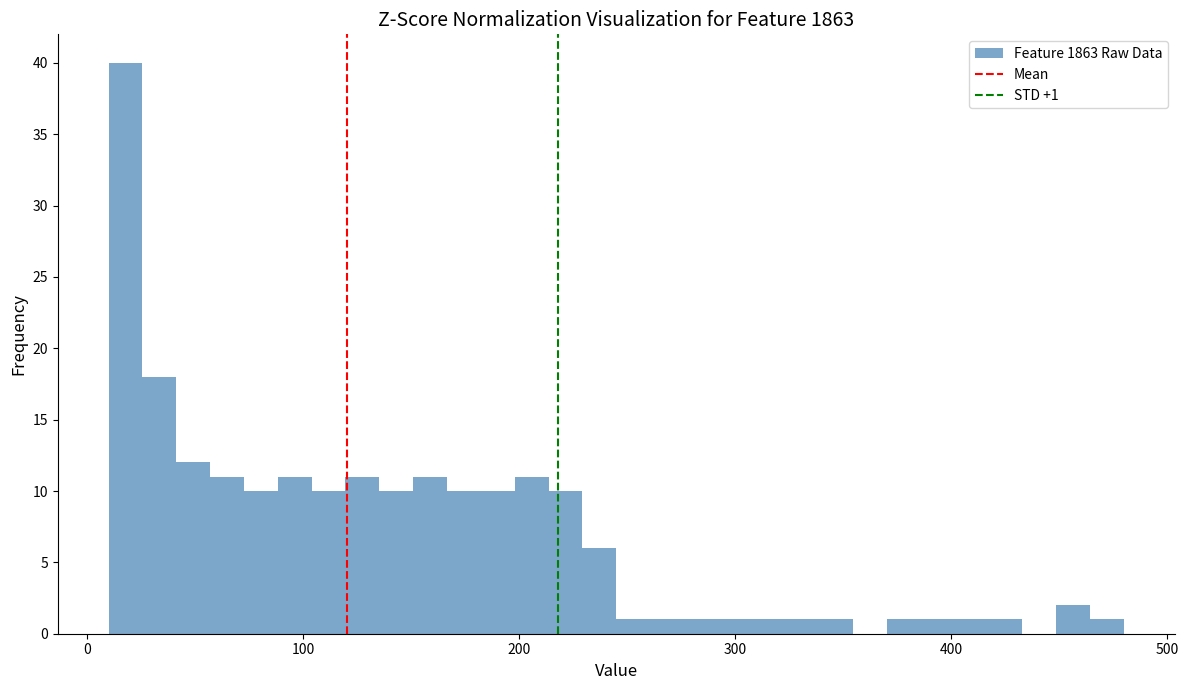

Read against the x-axis, roughly where is the centre of the tallest bar?

20